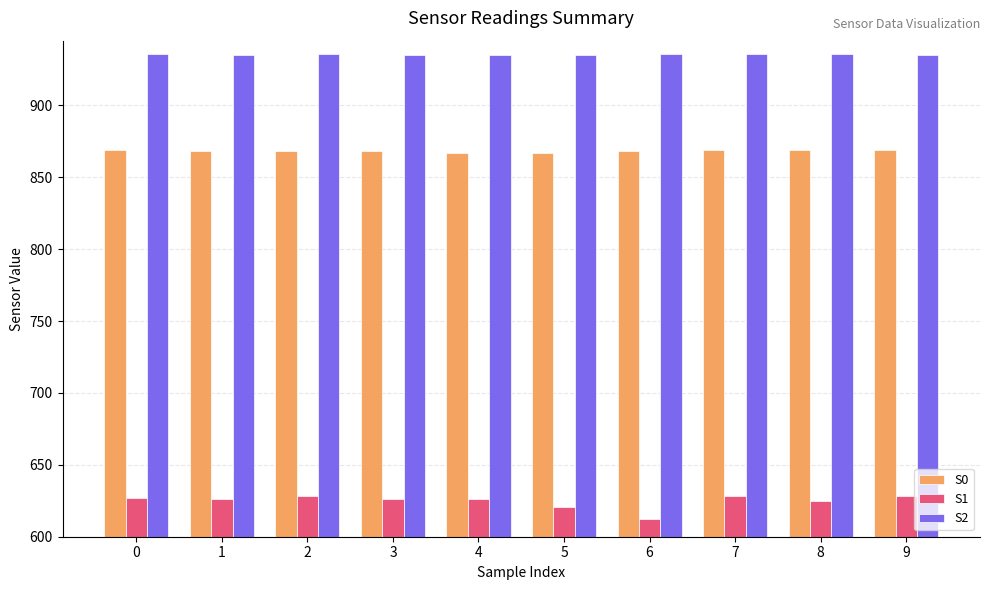

The S2 series shows 936 at 2. True or false?

True